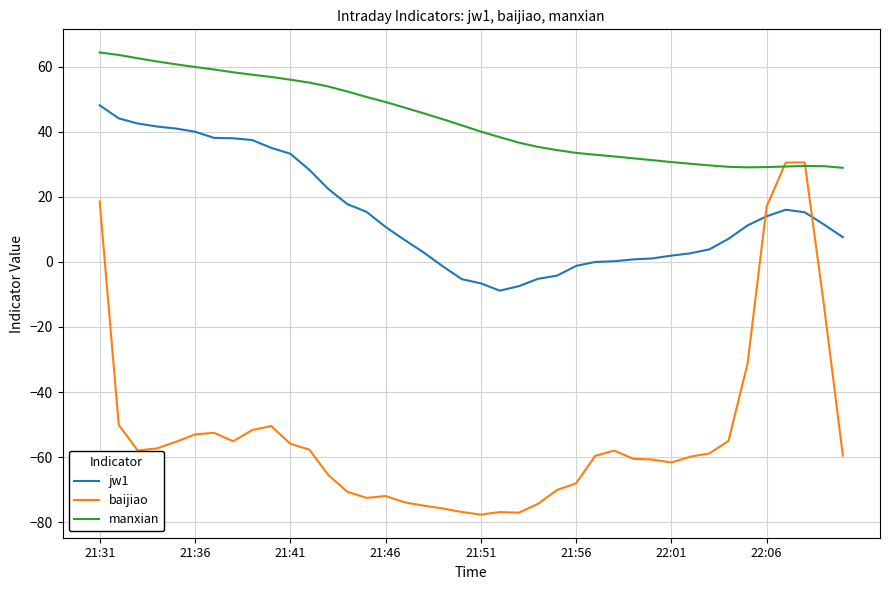

Which series has the largest range (max minus min)?

baijiao